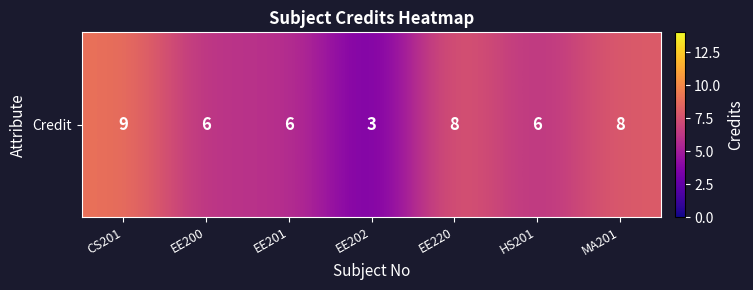

What is the change in value from EE220 to HS201?

-2